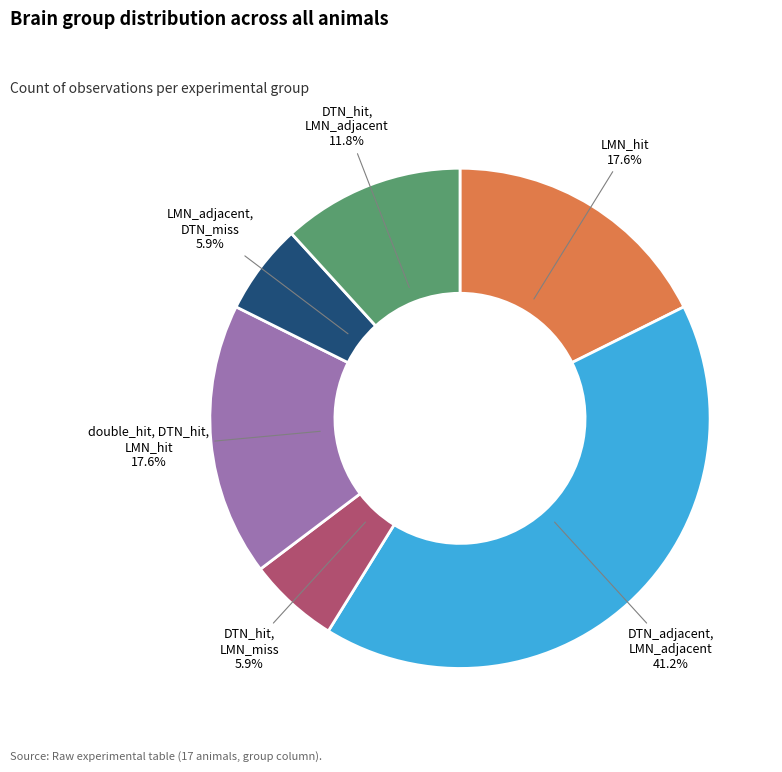

Is it true that LMN_hit is 27% of the pie?

False